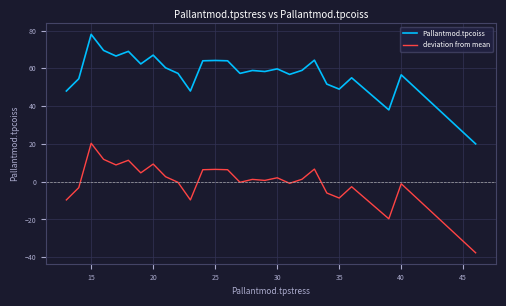

List the series in order of their peak value, lowest first.

deviation from mean, Pallantmod.tpcoiss